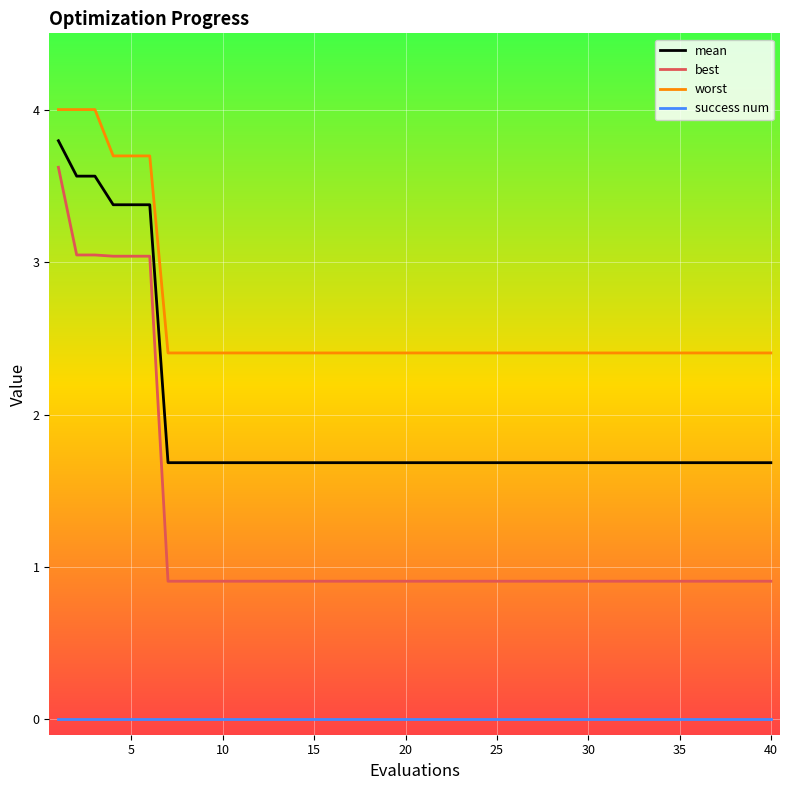

At how many categories does at least one series exceed 2?

40